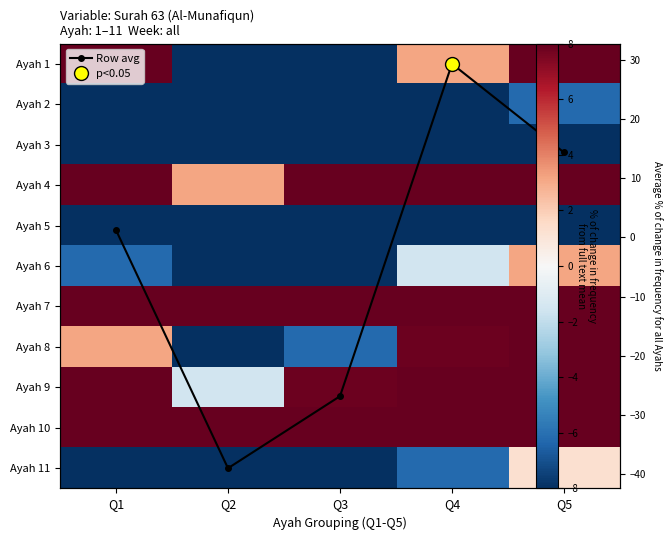

What is the minimum value for Ayah 3?

-48.4